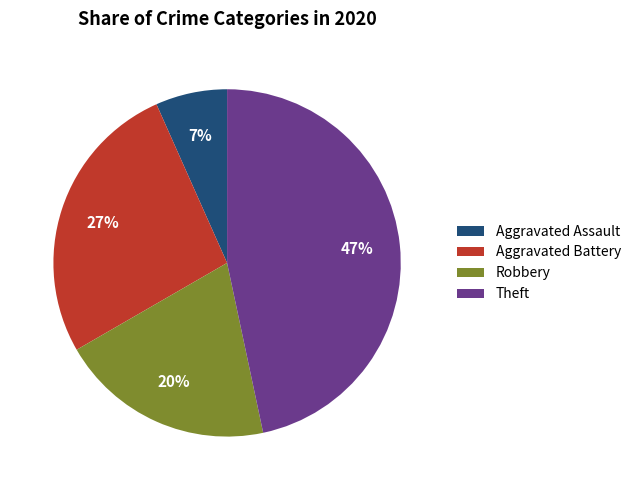

To the nearest percent, what is the difference between the Robbery and Theft slice percentages?

27%